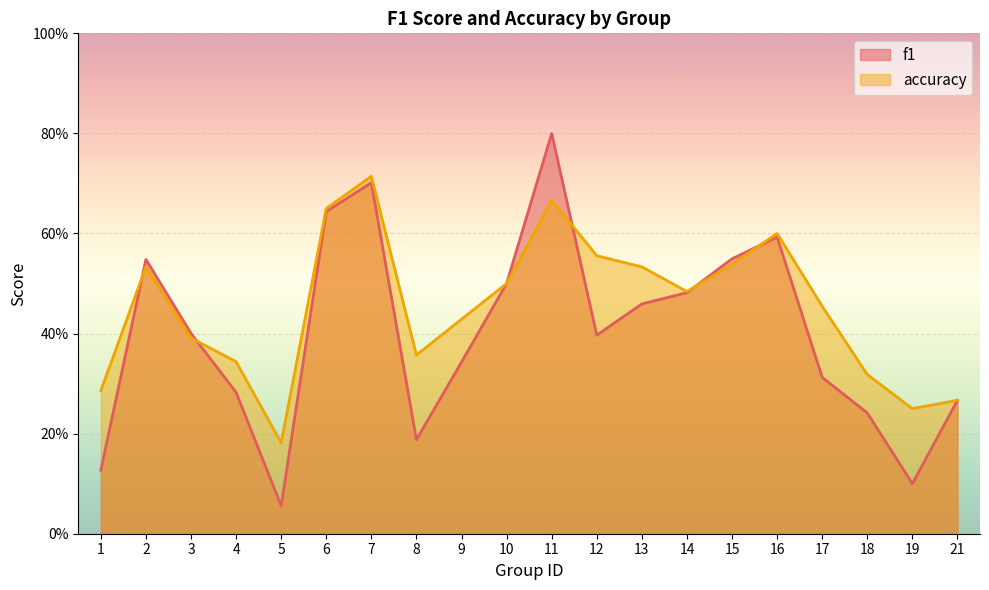

In accuracy, how many points are higher than both neighbors (excluding endpoints)?

4